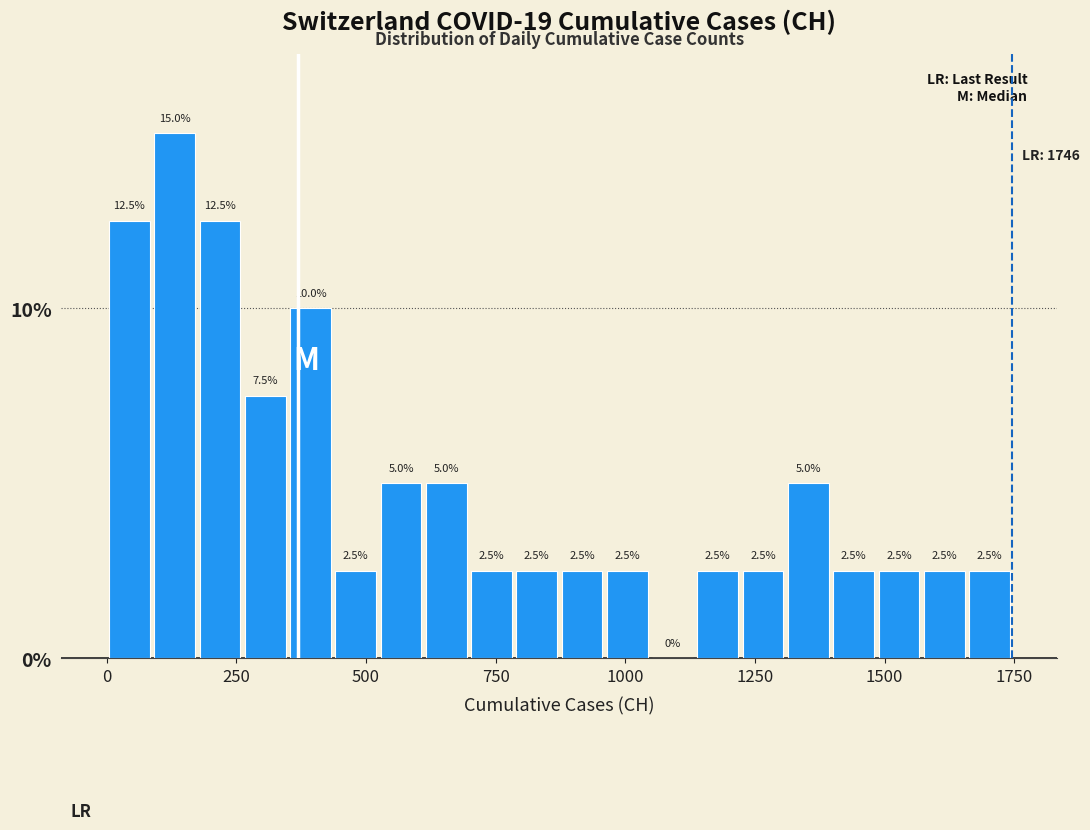

Around what value on the x-axis is the tallest bar? Give the approximate position of its centre, as read against the axis.

150